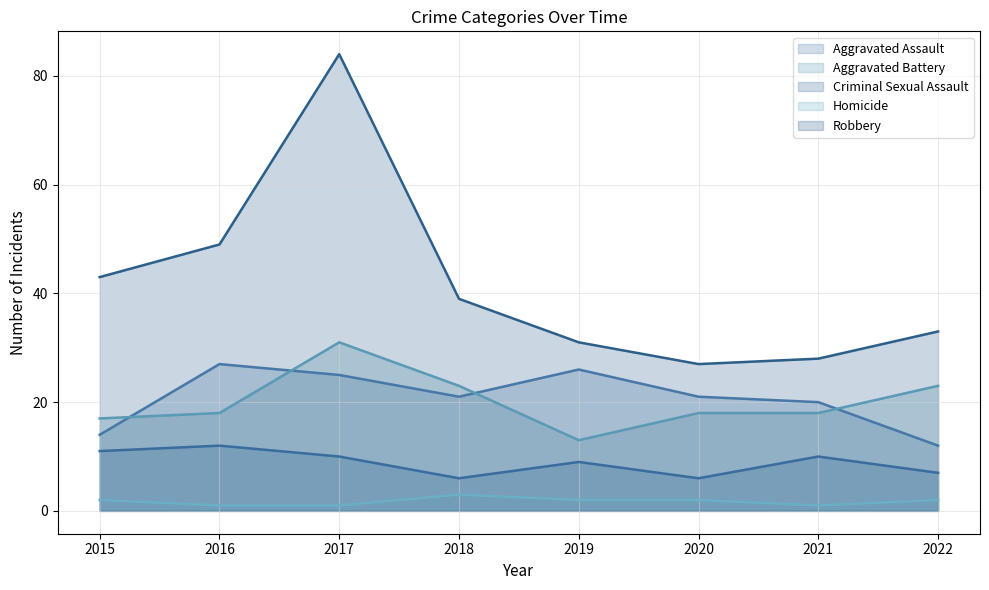

Is it true that Criminal Sexual Assault equals 11 at 2015?

True